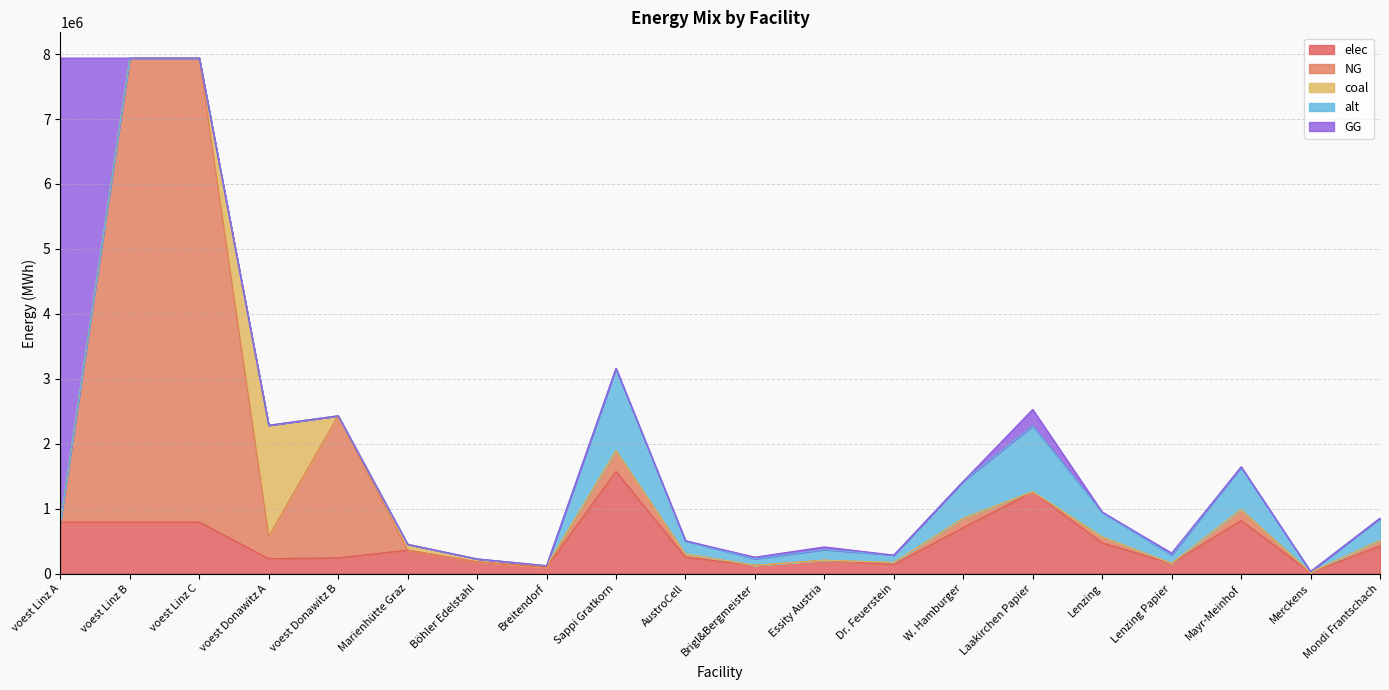

The value of elec at voest Linz C is 192360.1. True or false?

False